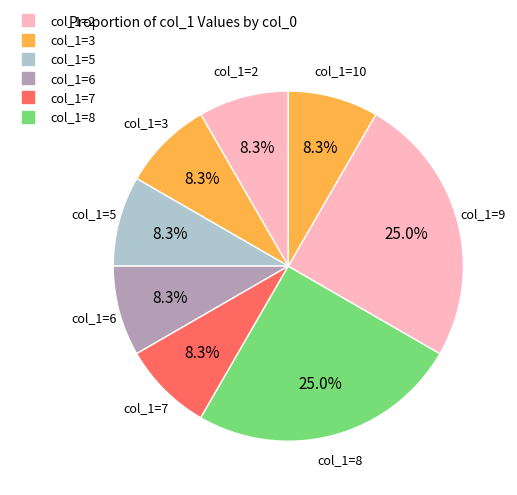

How many slices are in this pie chart?

8